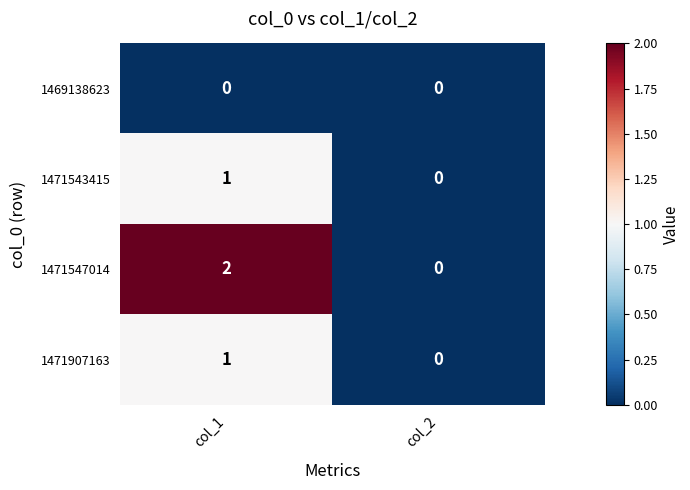

At which label is 1471543415 closest to 0?

col_2